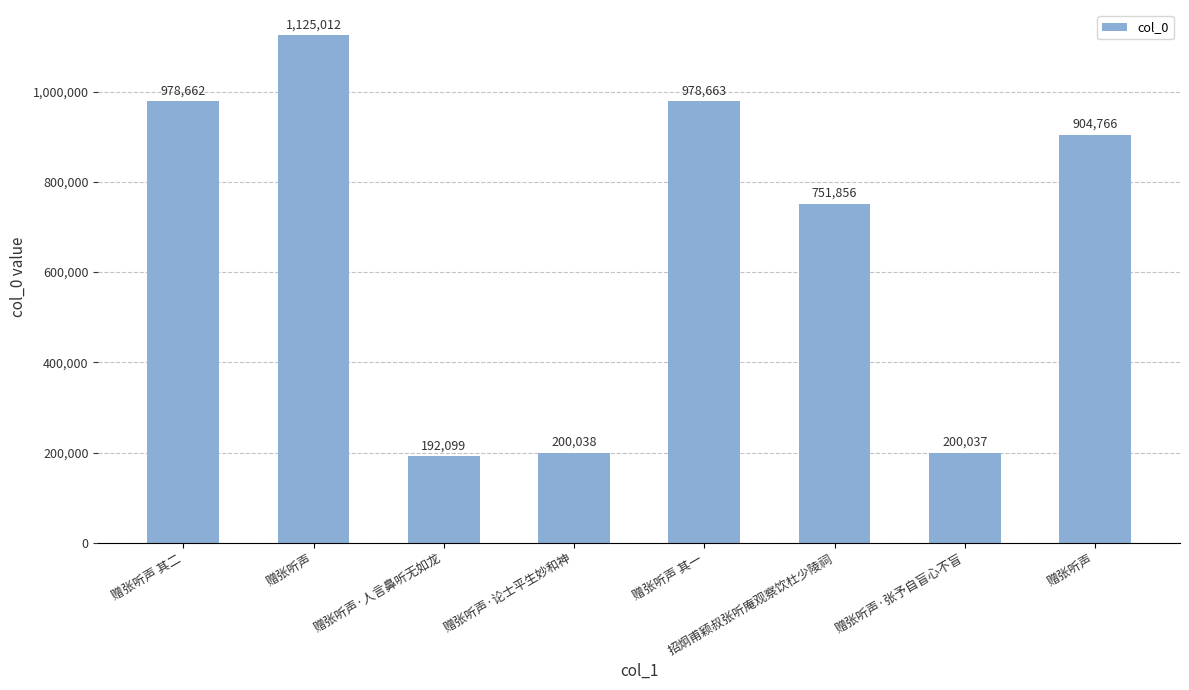

List the labels in order of value, smallest first.

赠张听声·人言鼻听无如龙, 赠张听声·张予自盲心不盲, 赠张听声·论士平生妙和神, 招炯甫颖叔张听庵观察饮杜少陵祠, 赠张听声, 赠张听声 其二, 赠张听声 其一, 赠张听声